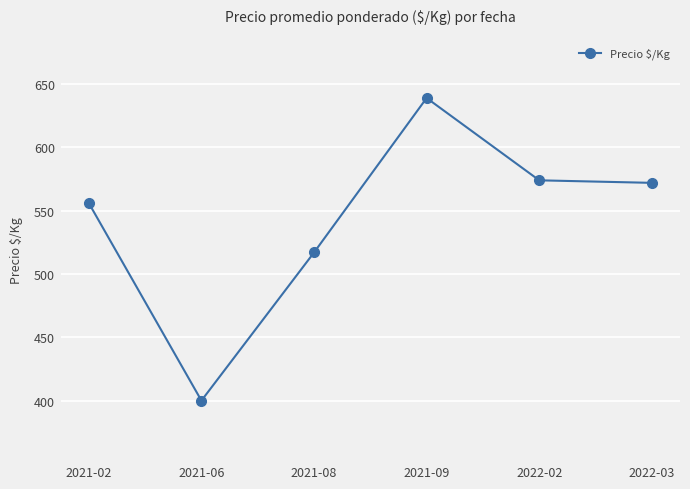

What is the label of the 2nd point from the right?

2022-02